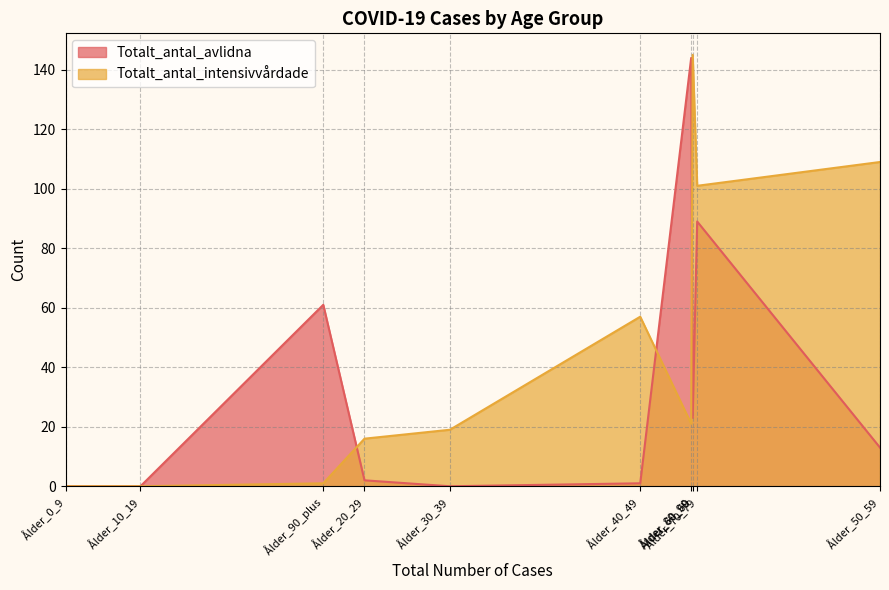

Is it true that Totalt_antal_avlidna equals -97 at Ålder_30_39?

False